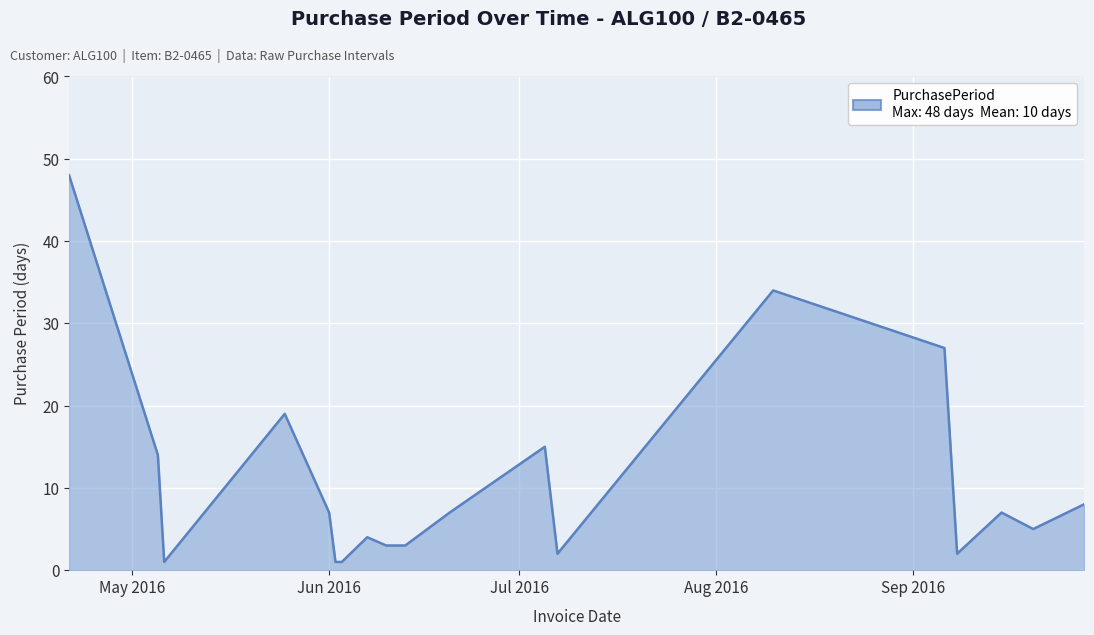

What is the greatest value displayed?

48